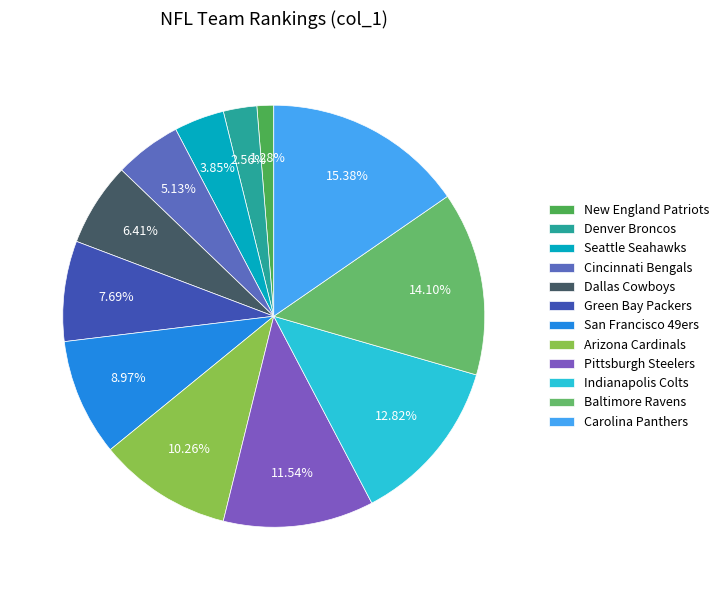

To the nearest percent, what is the difference between the largest and smallest slice percentages?

14%